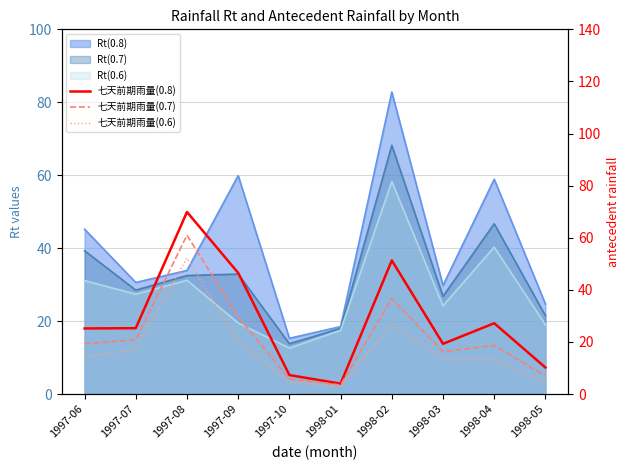

At which label does 七天前期雨量(0.8) reach its peak?

1997-08